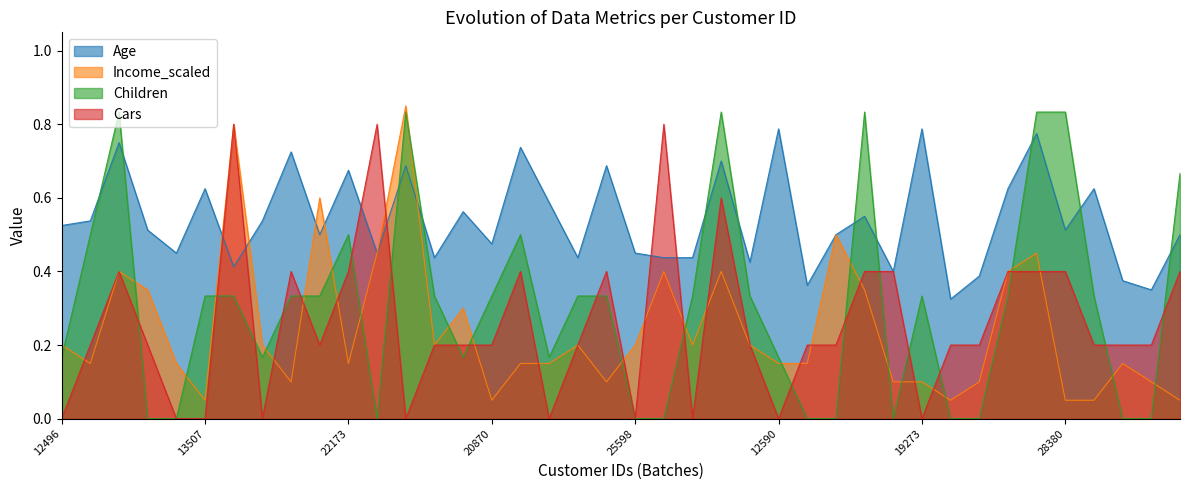

In Cars, how many points are higher than both neighbors (excluding endpoints)?

8